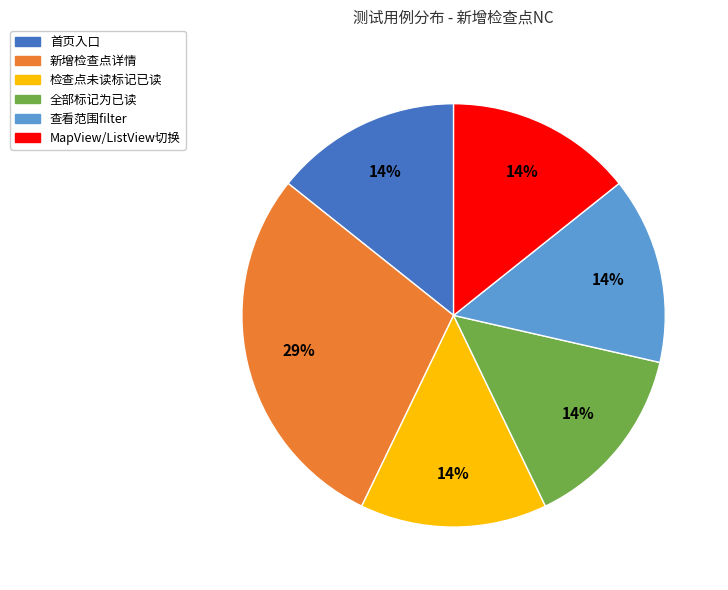

The 全部标记为已读 slice represents 21% of the pie. True or false?

False